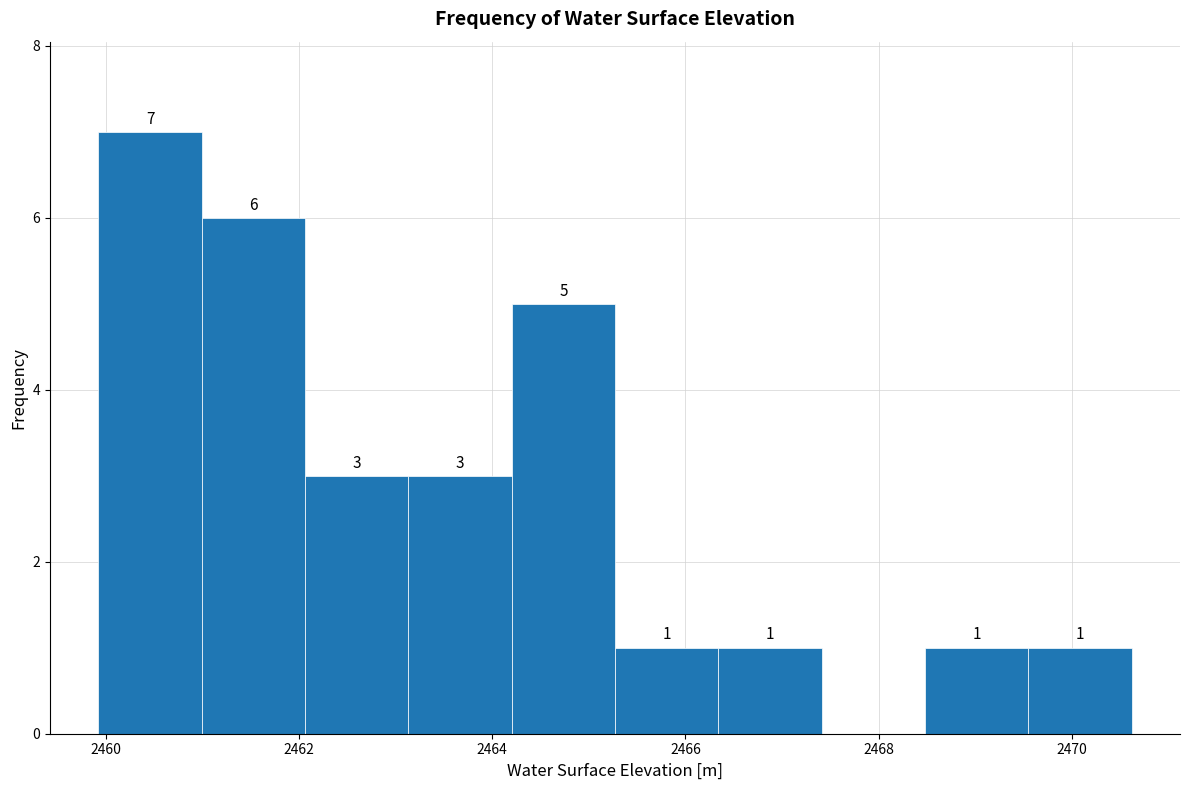

Which range on the x-axis has the tallest bar?

2460.0 to 2461.0